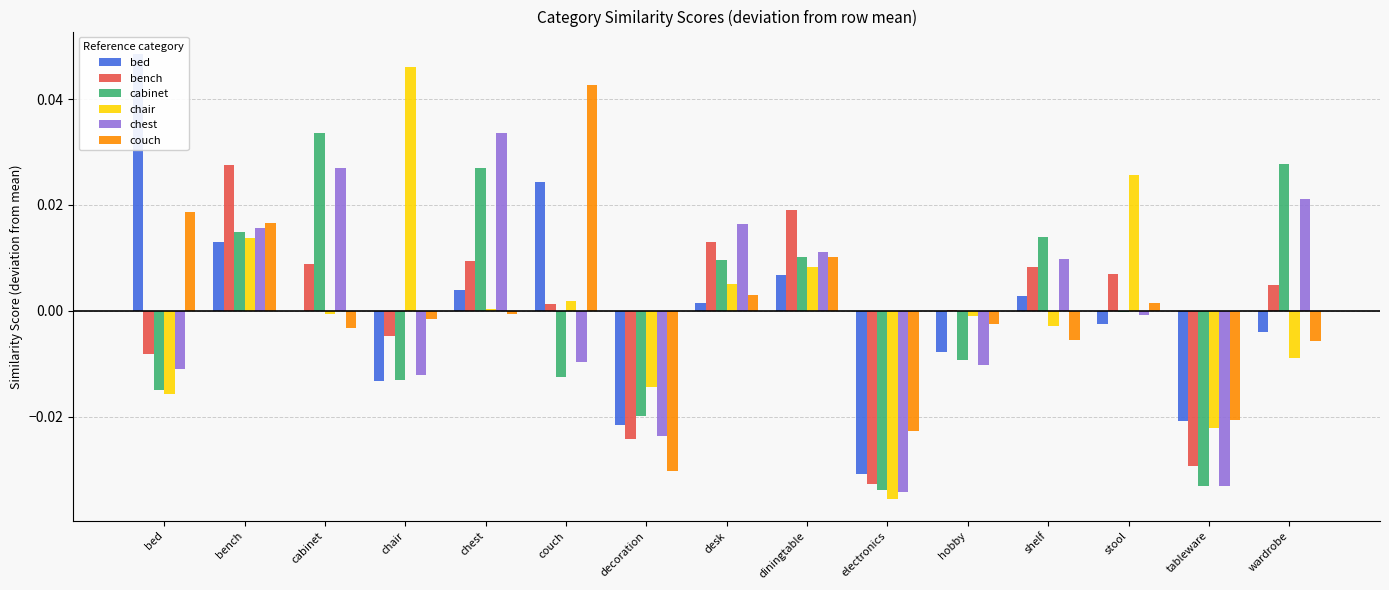

What is the label of the 12th bar from the left?

shelf